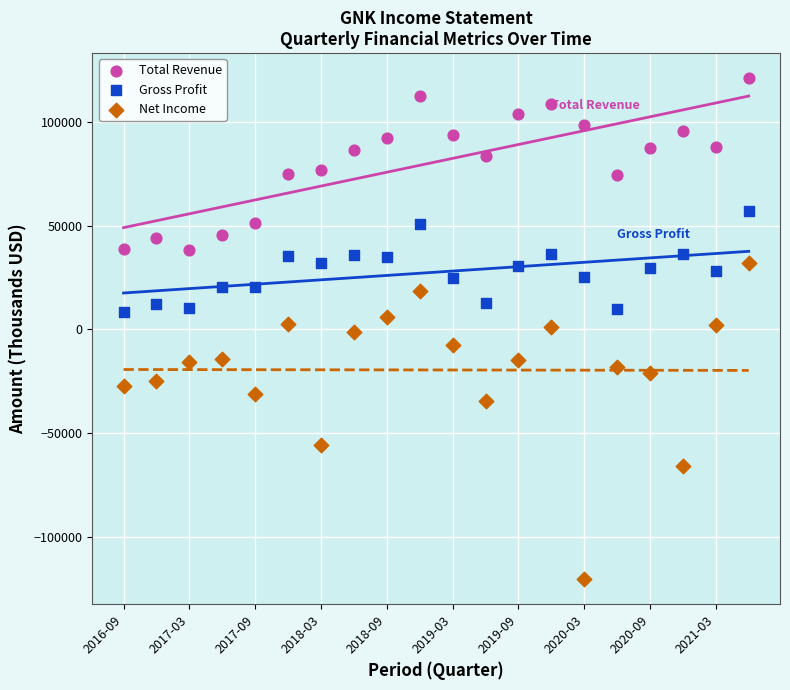

Which series has the largest Y range (max minus min)?

Net Income